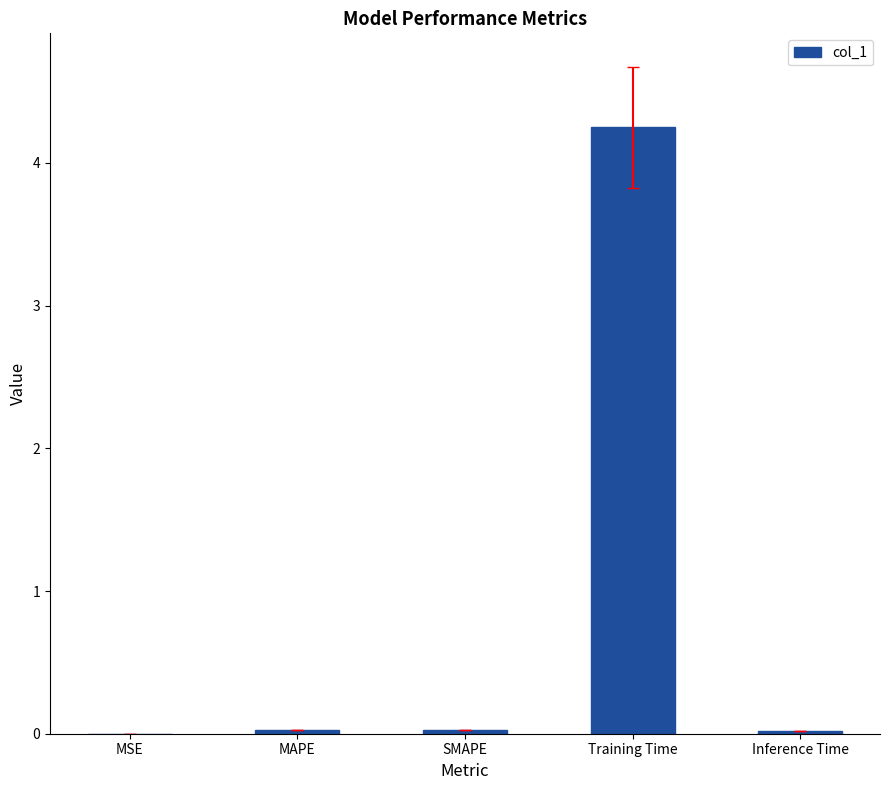

Are the bars horizontal?

No